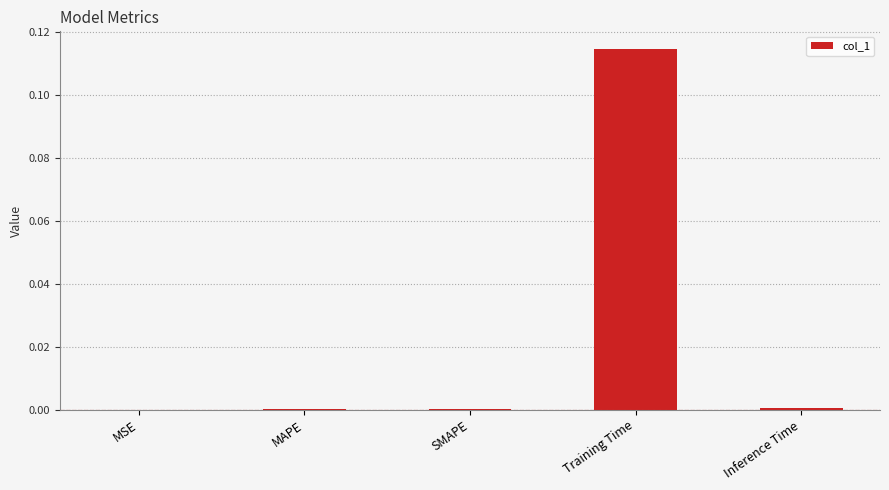

The chart shows a value of 0.0 at MAPE. True or false?

True